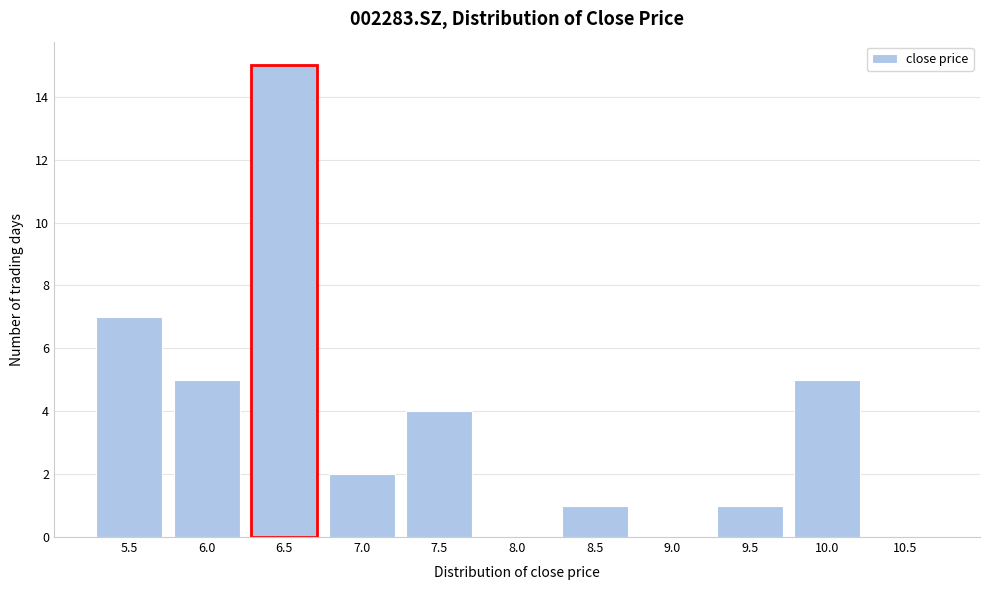

Reading right to left, extract all data points from this chart.

10.5=0	10.0=5	9.5=1	9.0=0	8.5=1	8.0=0	7.5=4	7.0=2	6.5=15	6.0=5	5.5=7